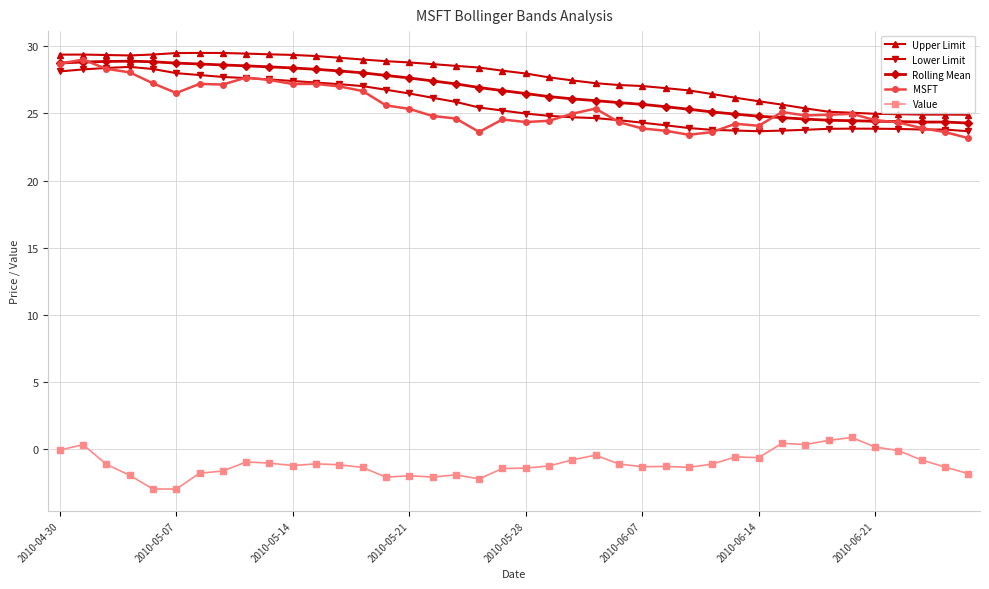

Does the chart display data point markers on the line(s)?

Yes